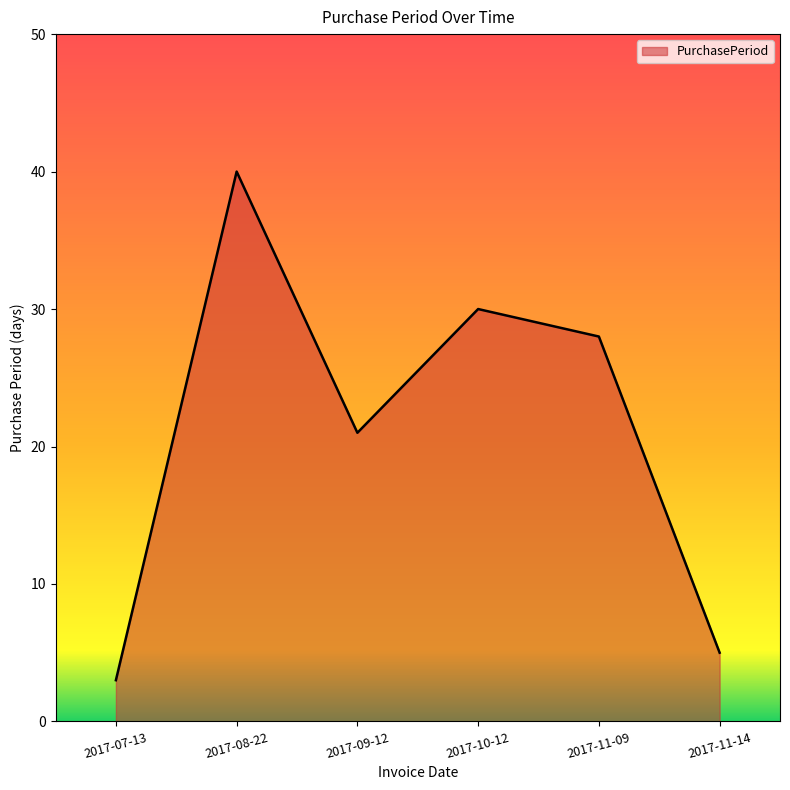

What position from the left is 2017-07-13?

1